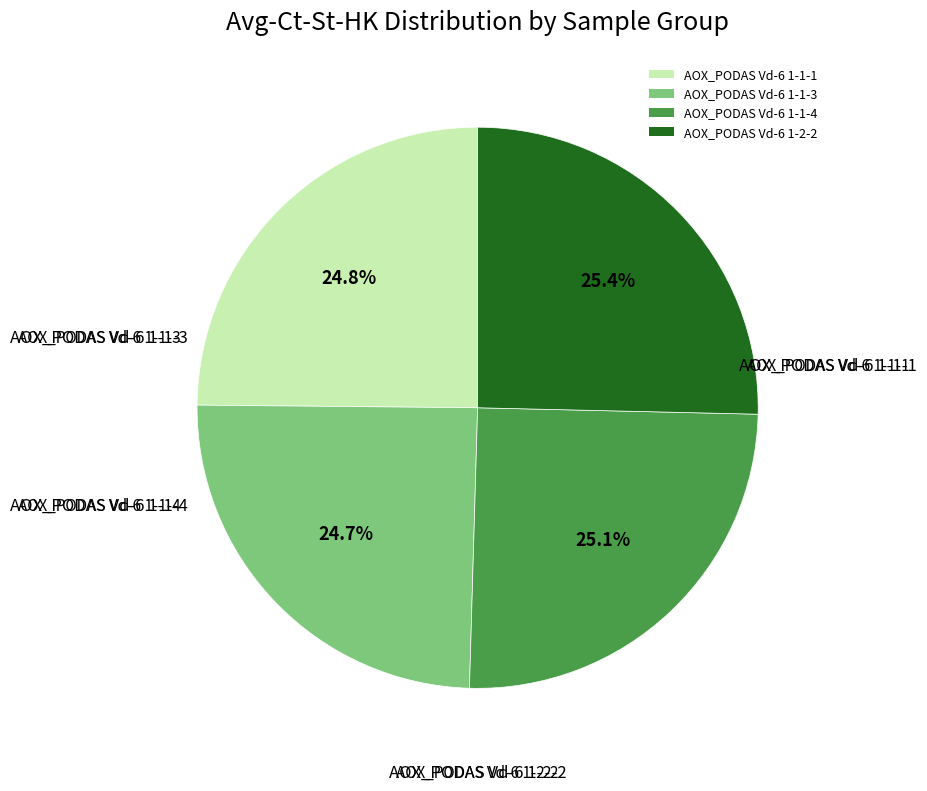

To the nearest percent, what is the combined percentage of AOX_PODAS Vd-6 1-1-4 and AOX_PODAS Vd-6 1-1-3?

50%